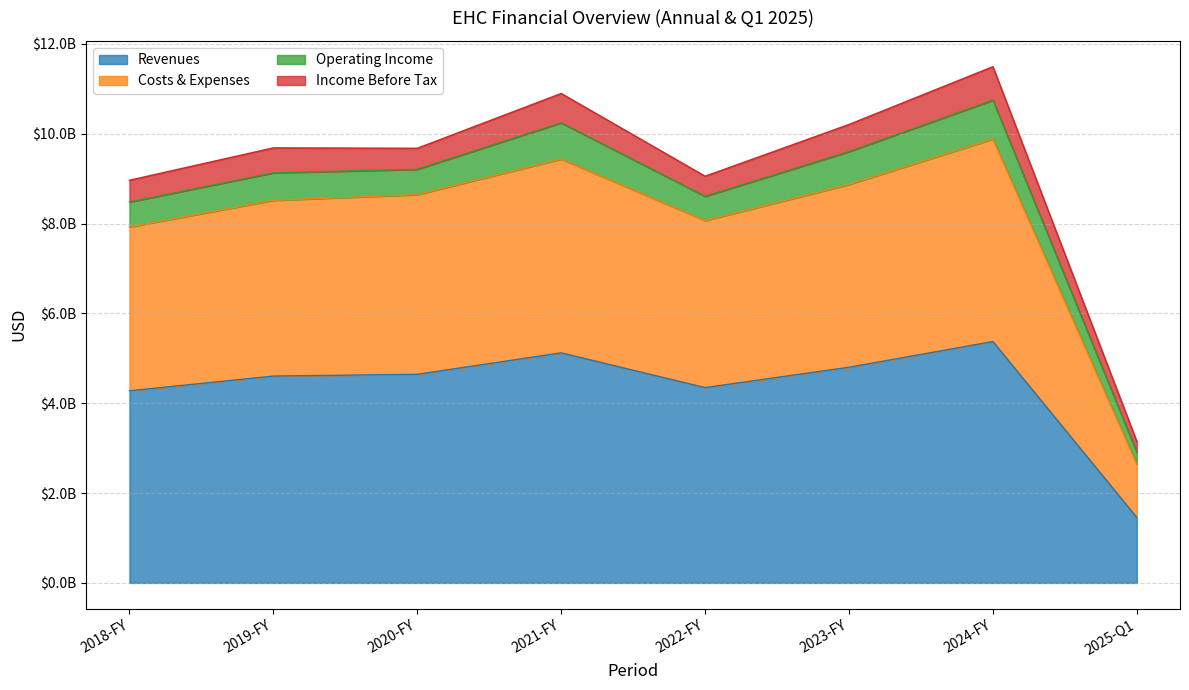

At which category is the sum across all series the highest?

2024-FY